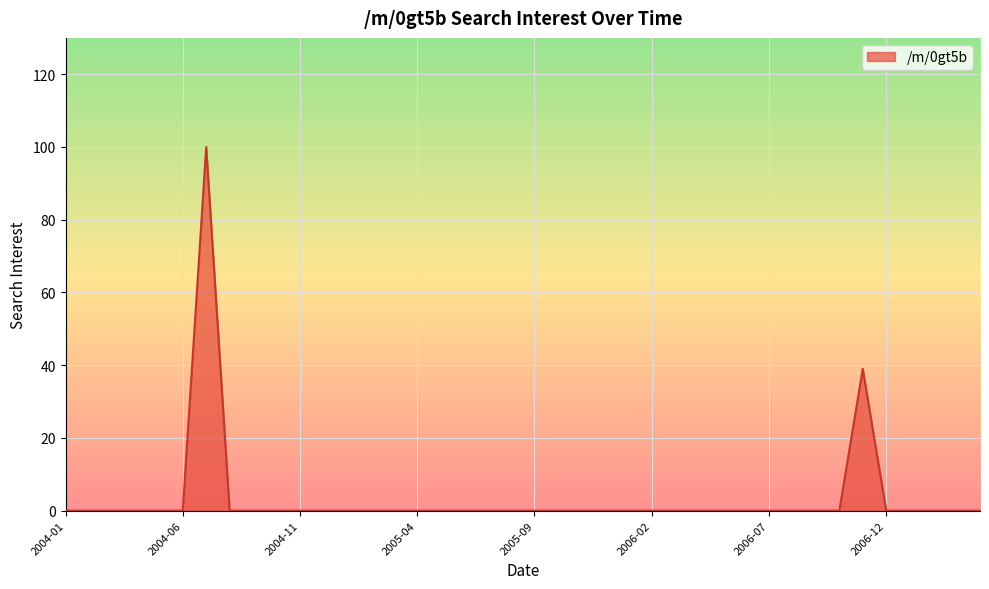

What is the difference between the maximum and minimum values?

100